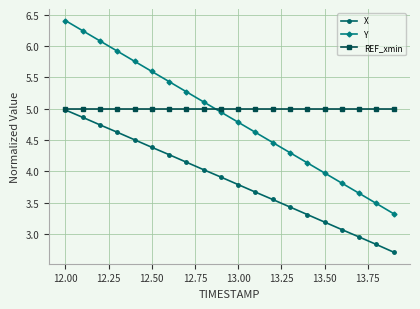

What are all the series names shown in the legend?

X, Y, REF_xmin